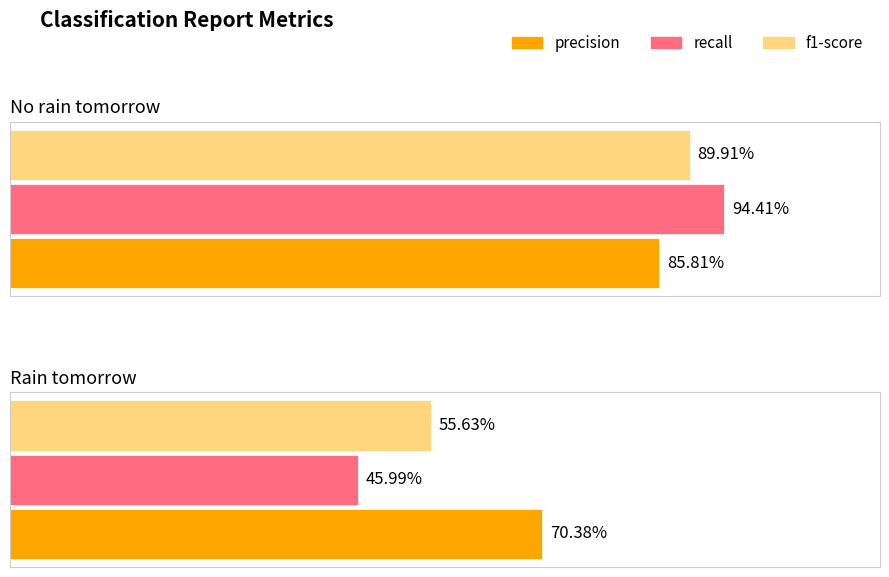

How many precision values are between 0 and 1?

2